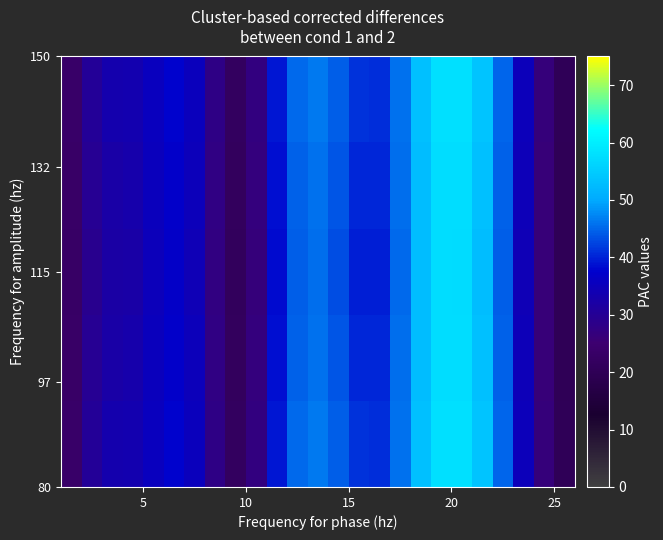

What is the minimum value shown in the chart?

20.0